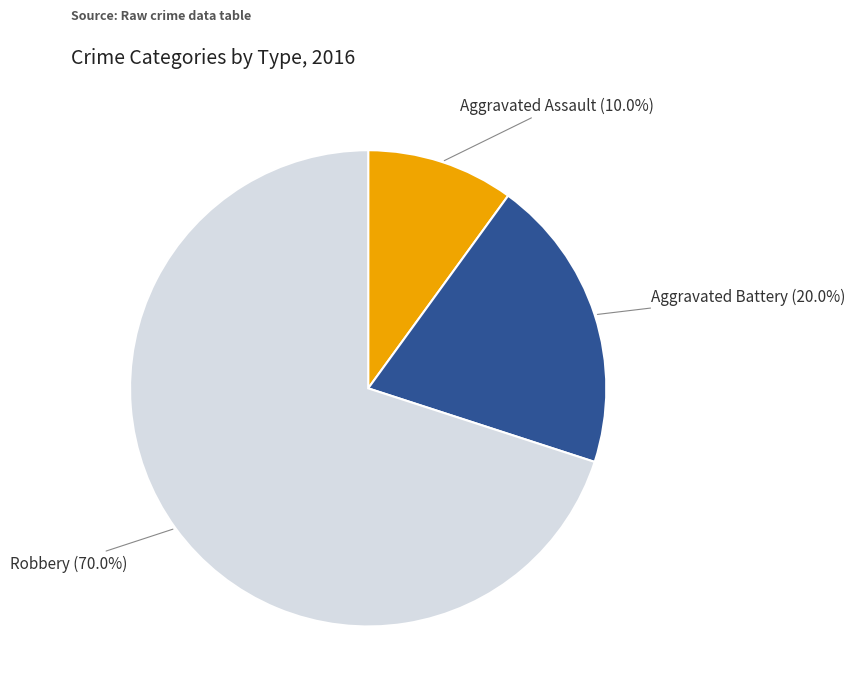

Does any single category account for the majority?

Yes